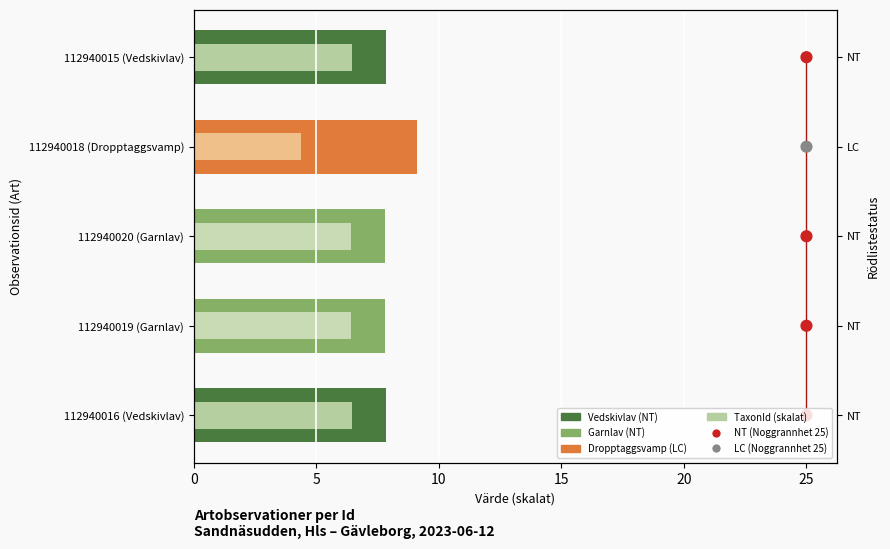

Between 10 and 0, which is larger?

10